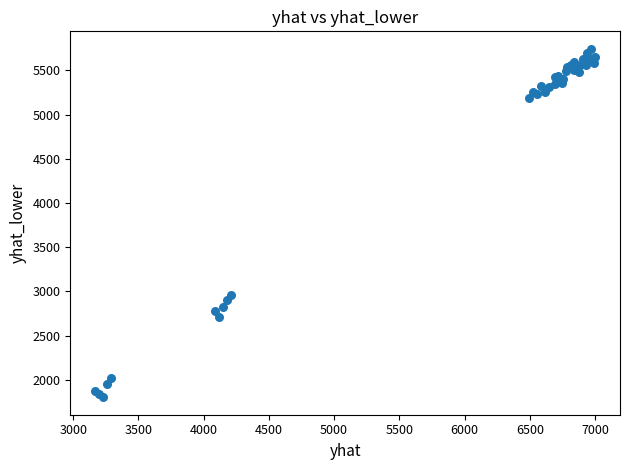

What Y value in the scatter plot is closest to 3772?

2955.6